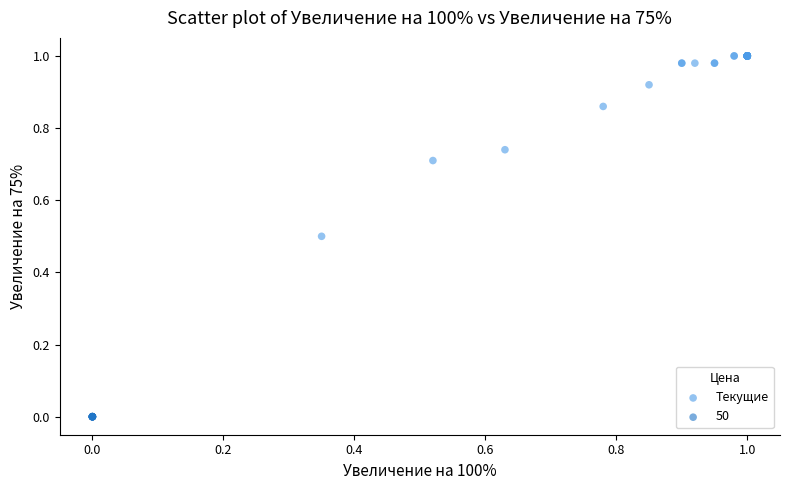

Which series contains the highest Y value?

Текущие